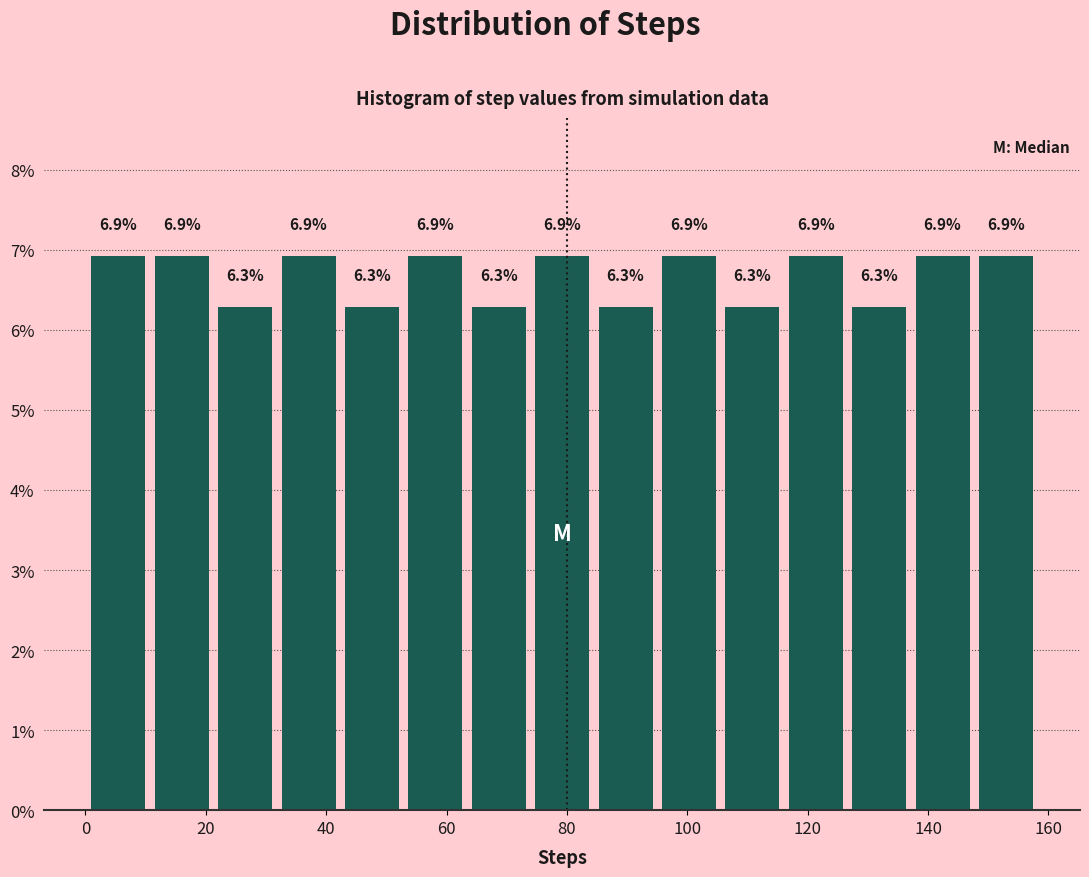

Reading left to right, transcribe this chart: for each bar, give the range it covers on the x-axis and its height. The bar edges are not printed on the chart, so give them approximately, as read against the axis.

2 to 12: 6.9
12 to 22: 6.9
22 to 32: 6.3
32 to 44: 6.9
44 to 54: 6.3
54 to 64: 6.9
64 to 74: 6.3
74 to 86: 6.9
86 to 96: 6.3
96 to 106: 6.9
106 to 116: 6.3
116 to 128: 6.9
128 to 138: 6.3
138 to 148: 6.9
148 to 160: 6.9